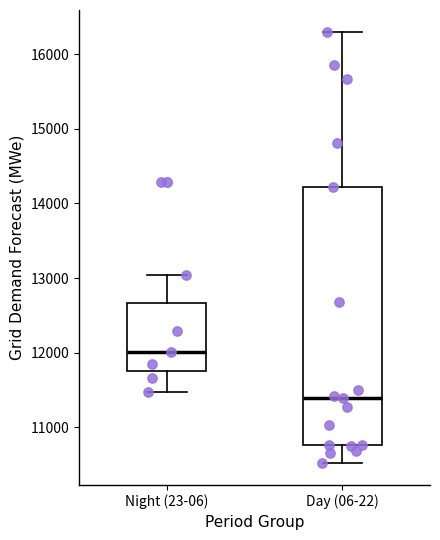

Reading left to right, transcribe this box plot: for each box, give where its median line is, the range the box spans, and where its two whiskers end, as read against the y-axis. The values are not printed on the chart, so give them approximately, as read against the axis.

Night (23-06): median 12000, box 11800 to 12700, whiskers 11500 to 13000
Day (06-22): median 11400, box 10800 to 14200, whiskers 10500 to 16300